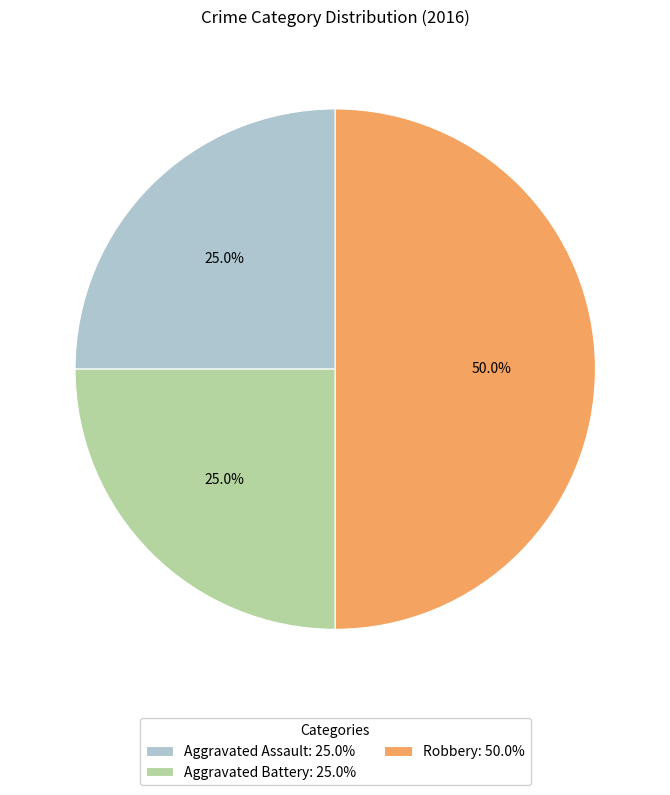

What portion of the pie excludes Aggravated Battery?

75.0%